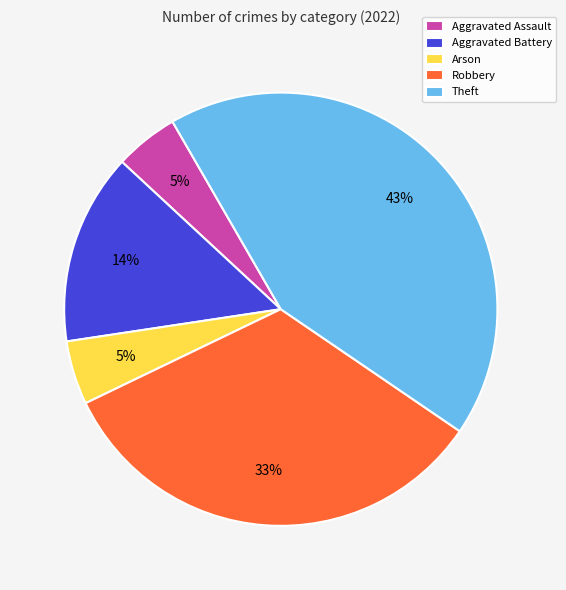

To the nearest percent, what is the average slice percentage?

20%